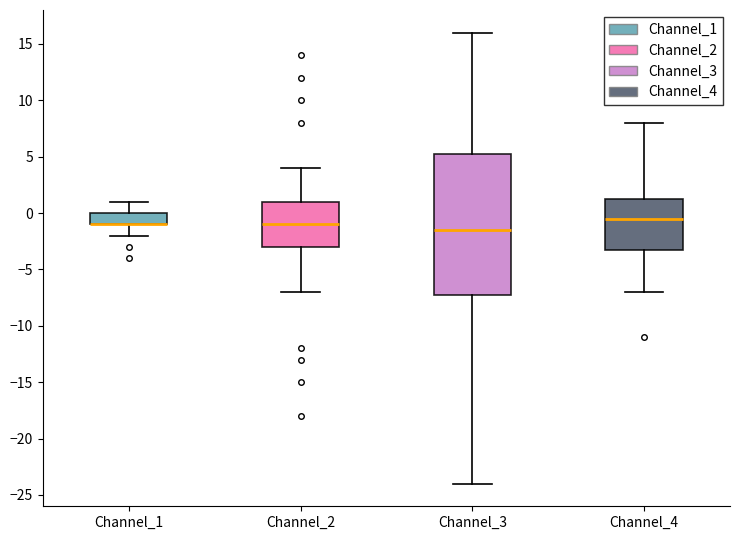

Where does the lower whisker of the box for Channel_4 end on the y-axis? The values are not printed on the chart, so give them approximately, as read against the axis.

-7.0